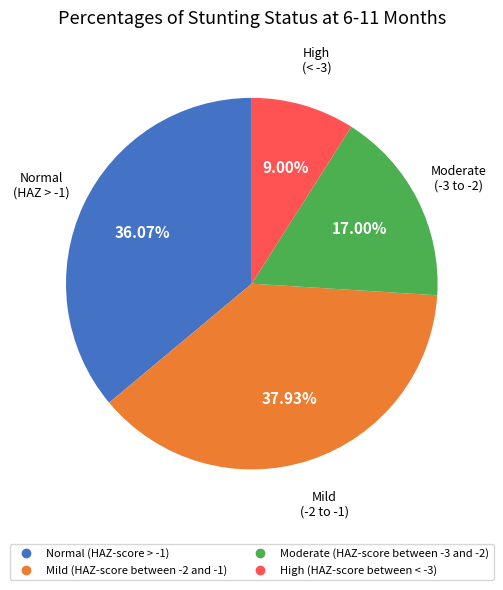

To the nearest percent, what percentage of the pie is Normal (HAZ-score > -1)?

36%